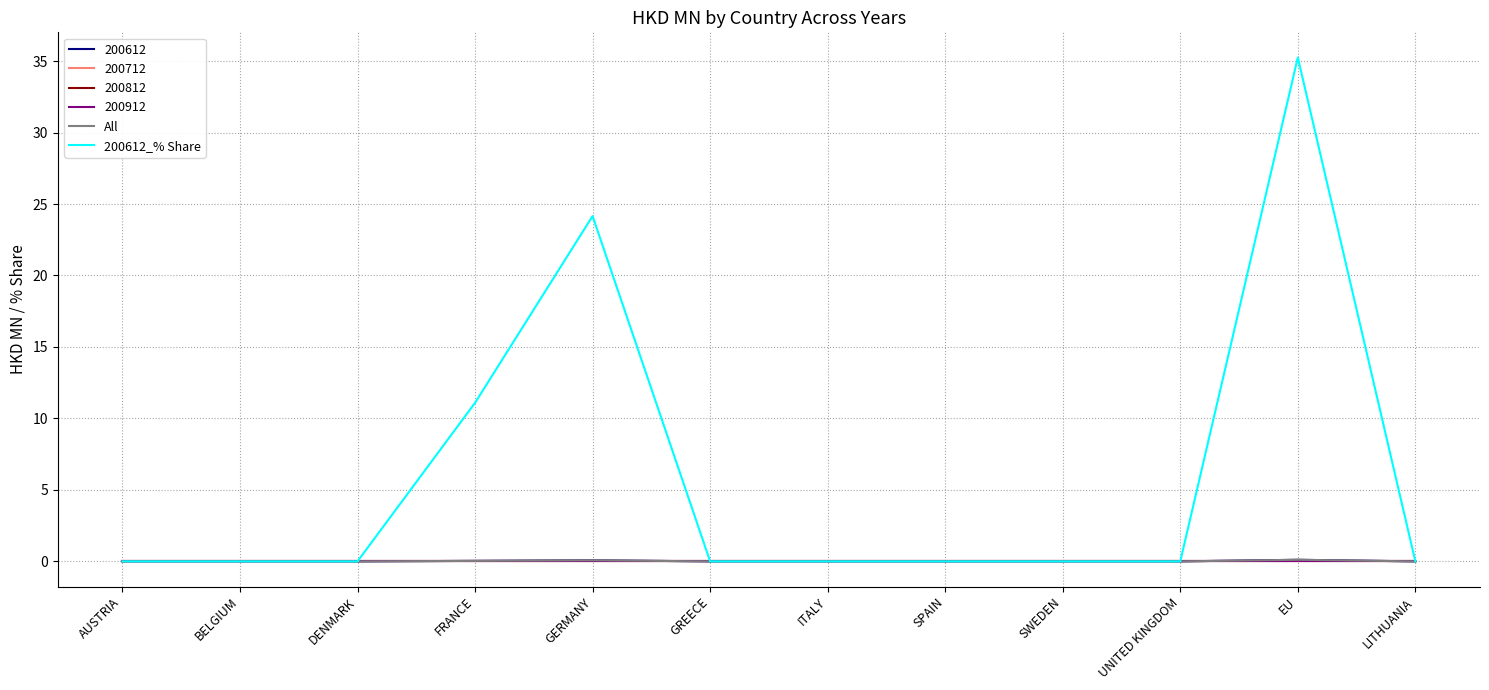

Does the chart have visible grid lines?

Yes